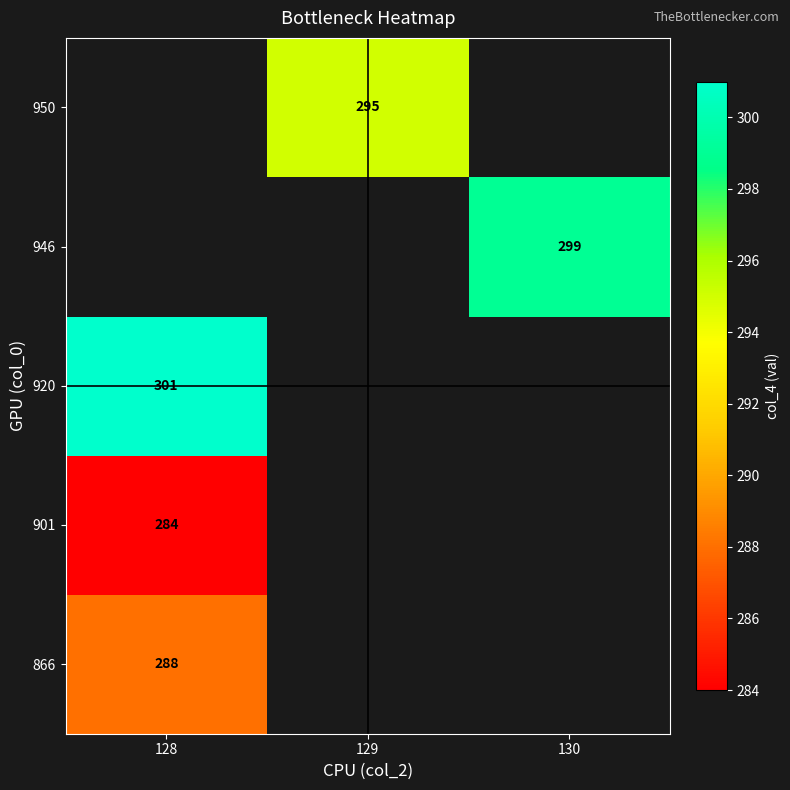

The 950 series shows 295 at 129. True or false?

True